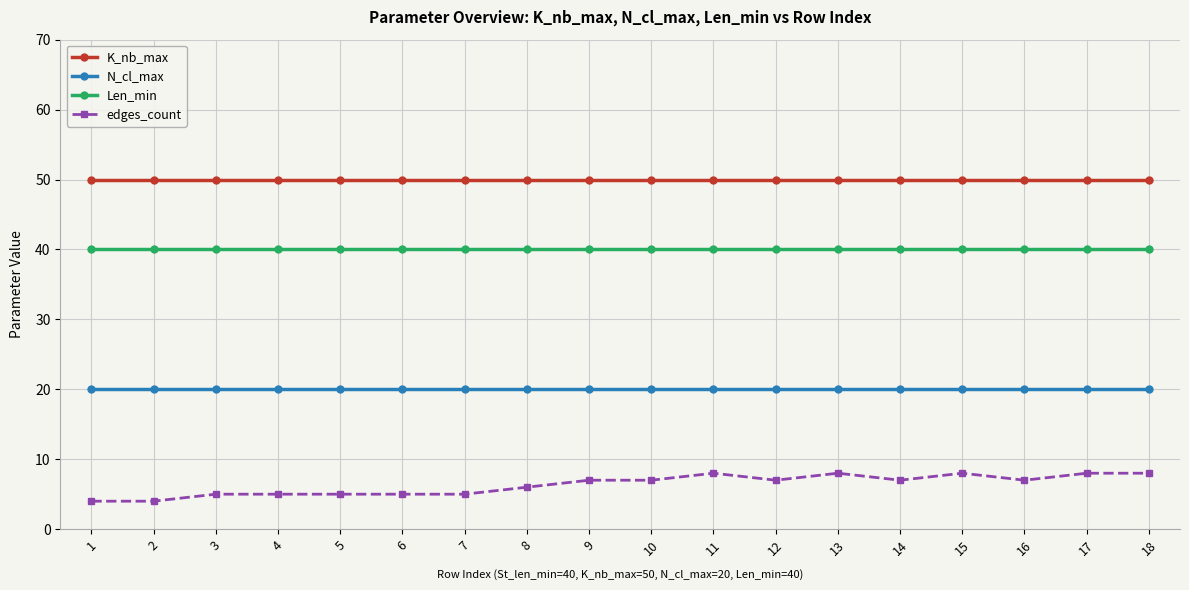

What is the value of the K_nb_max point at the 3rd from the left?

50